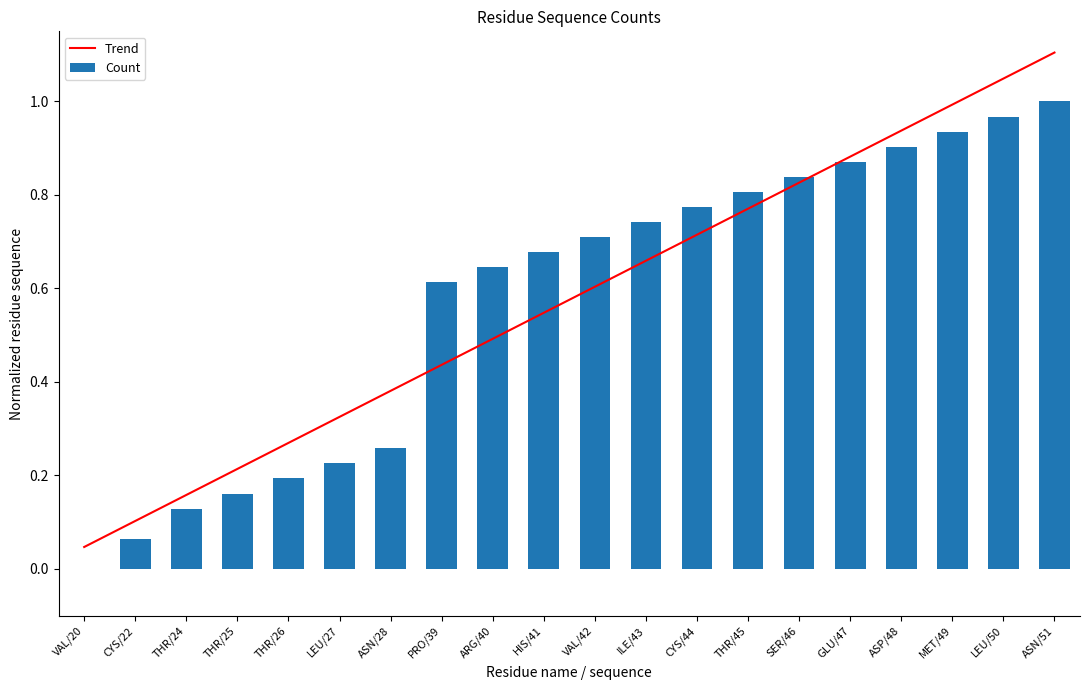

The chart shows a value of 0.5 at ASN/51. True or false?

False